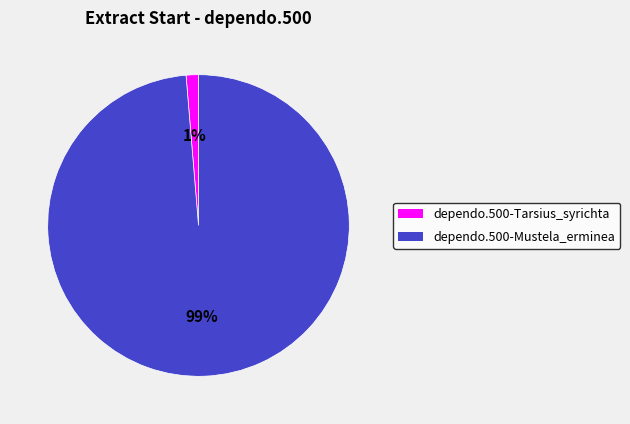

To the nearest percent, what is the average slice percentage?

50%